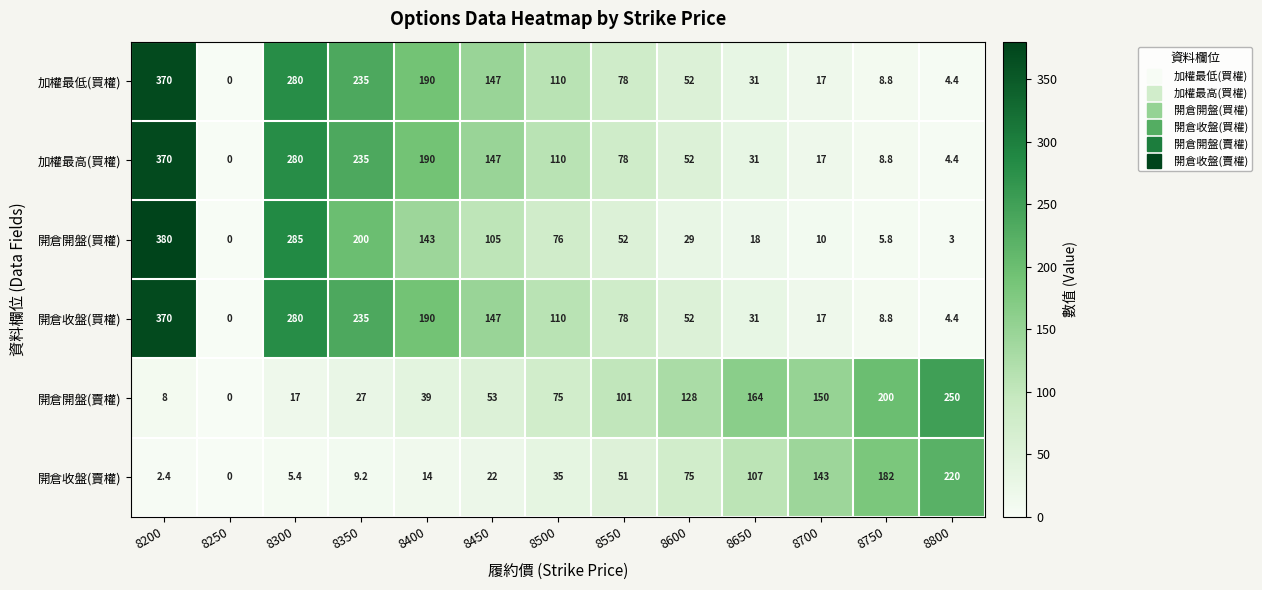

What is the difference between the 開倉開盤(買權) values at 8650 and 8700?

8.0